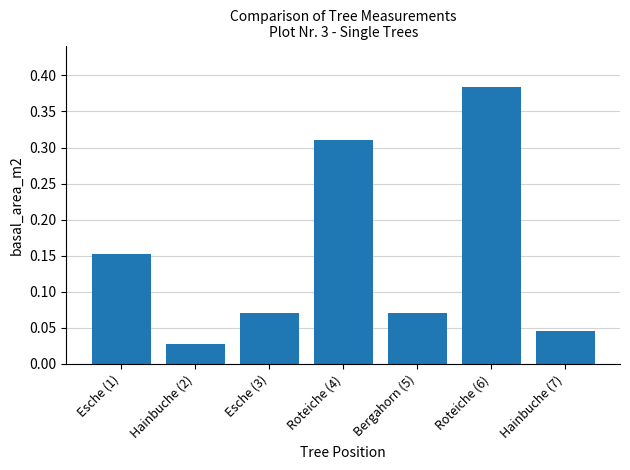

At which category does the chart reach its peak across all series?

Roteiche (6)